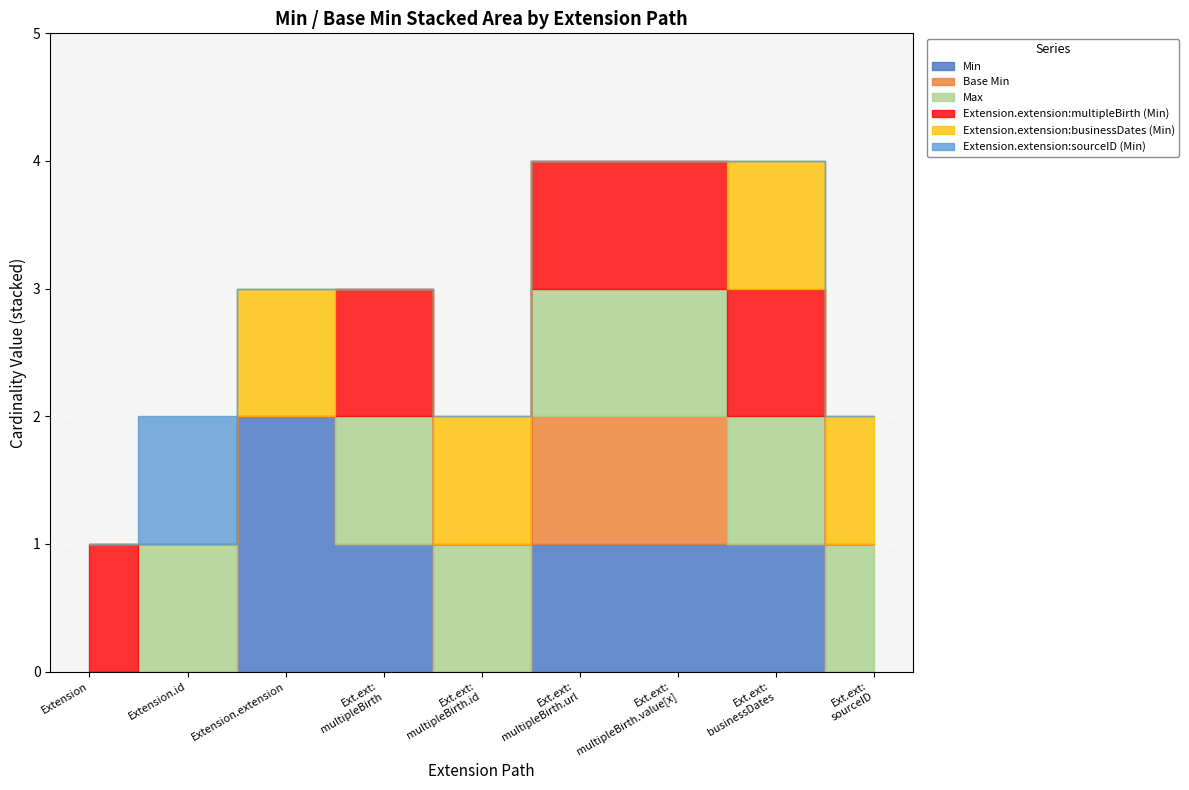

How many Extension values are between 0 and 1?

8